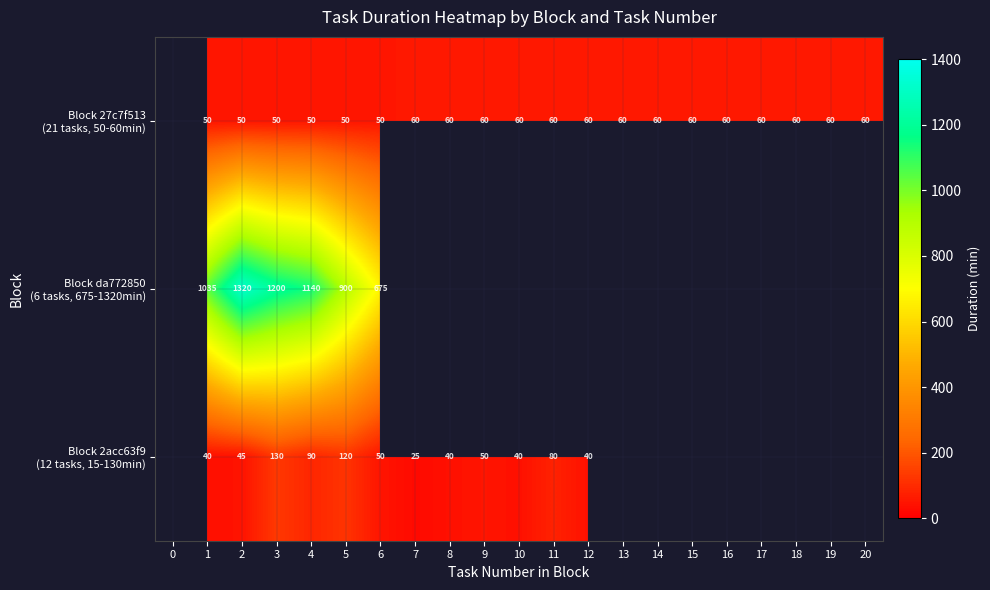

Which series has the largest total across all categories?

Block da772850 (6 tasks, 675-1320min)